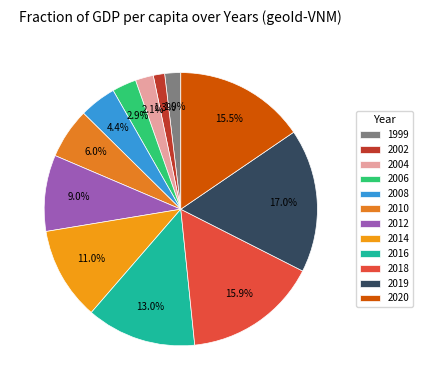

What percentage is the 2012 slice, to the nearest percent?

9%